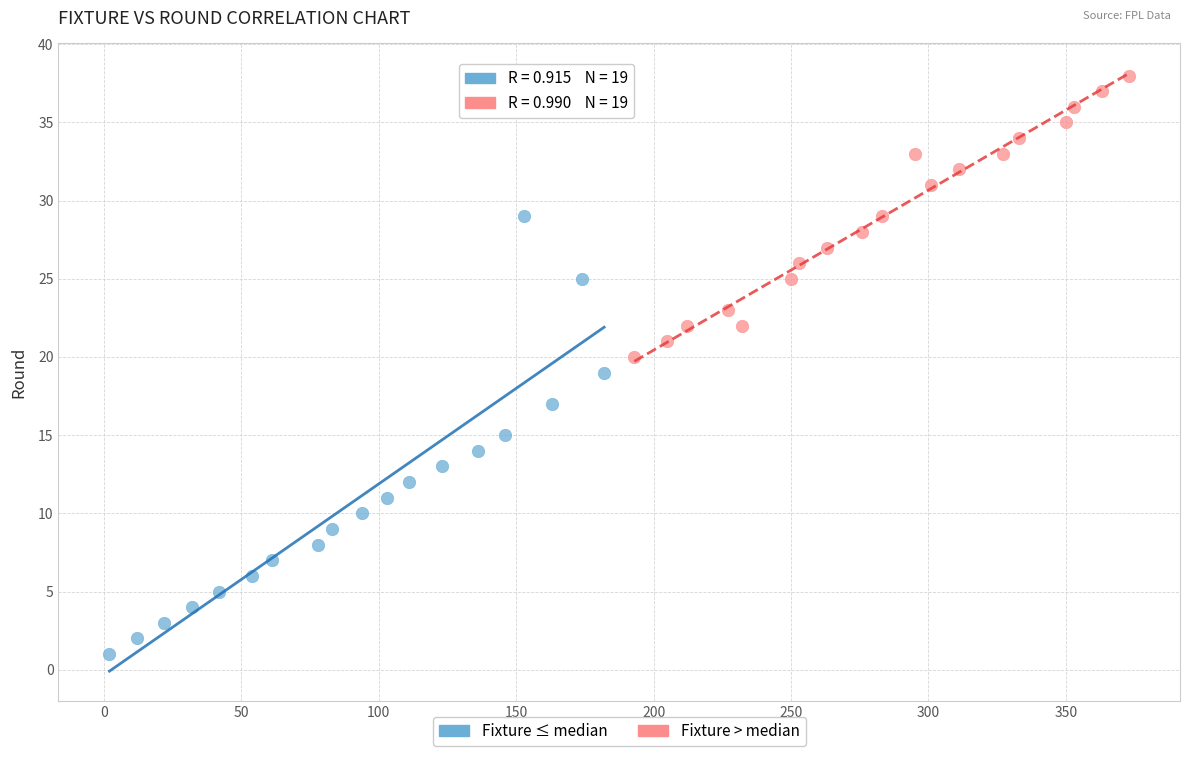

Which series has the largest Y range (max minus min)?

Fixture ≤ median